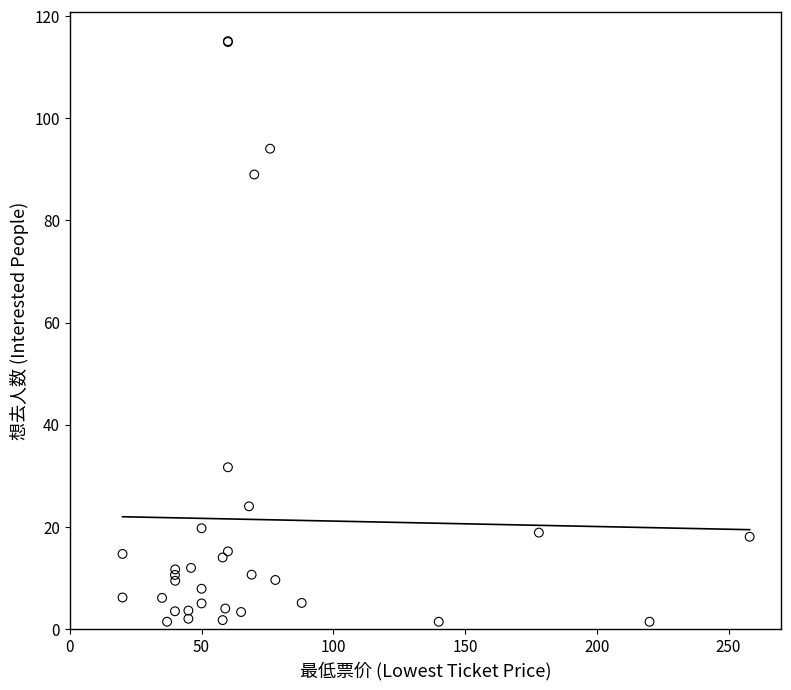

What Y value in the scatter plot is closest to 58?

31.7